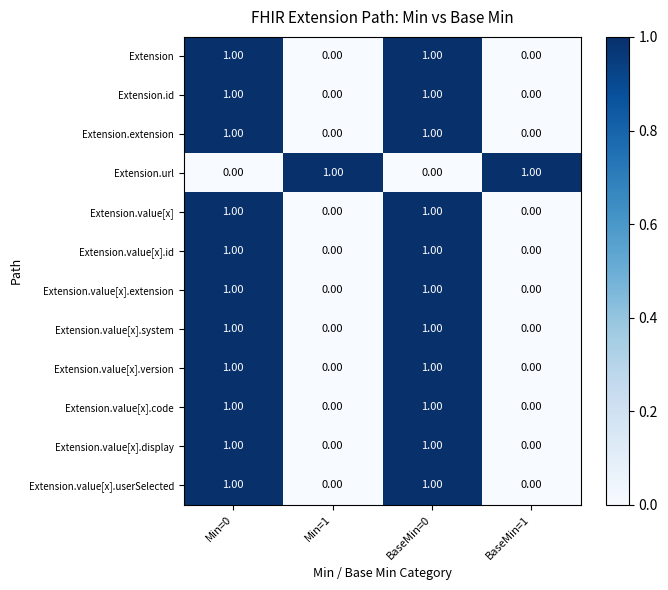

How many data points does each series have?

4